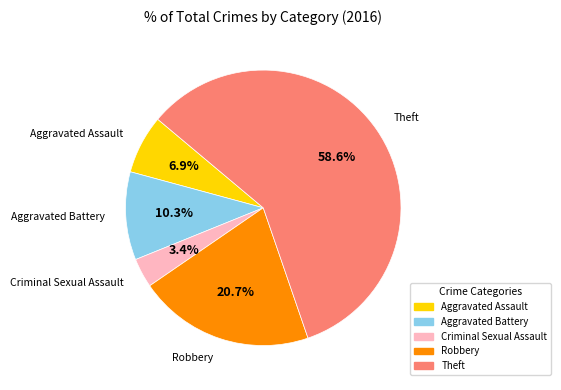

Is the sum of Aggravated Assault and Aggravated Battery greater than half?

No